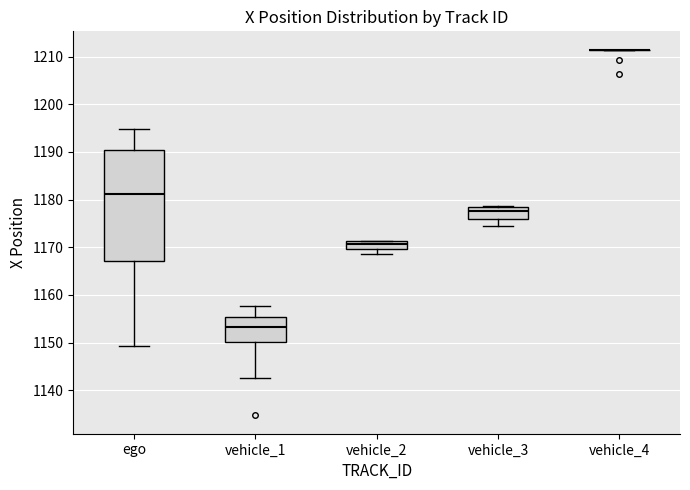

Comparing the boxes themselves (not the whiskers), which one is the tallest?

ego